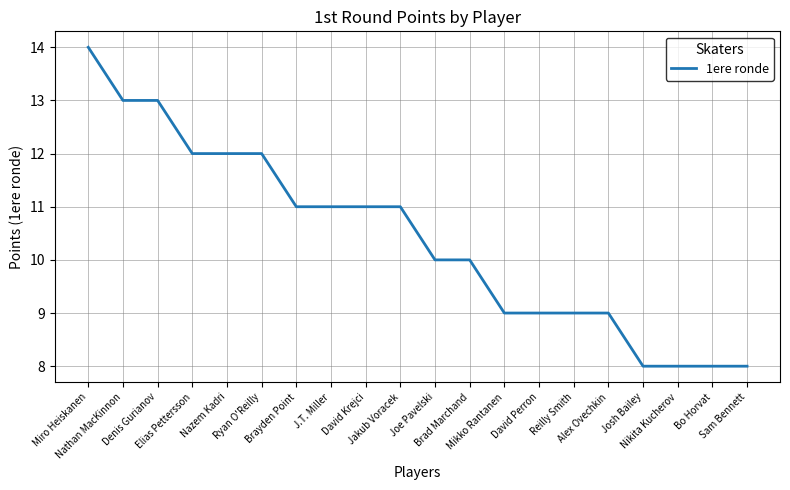

Where does the data first go above 11?

Miro Heiskanen